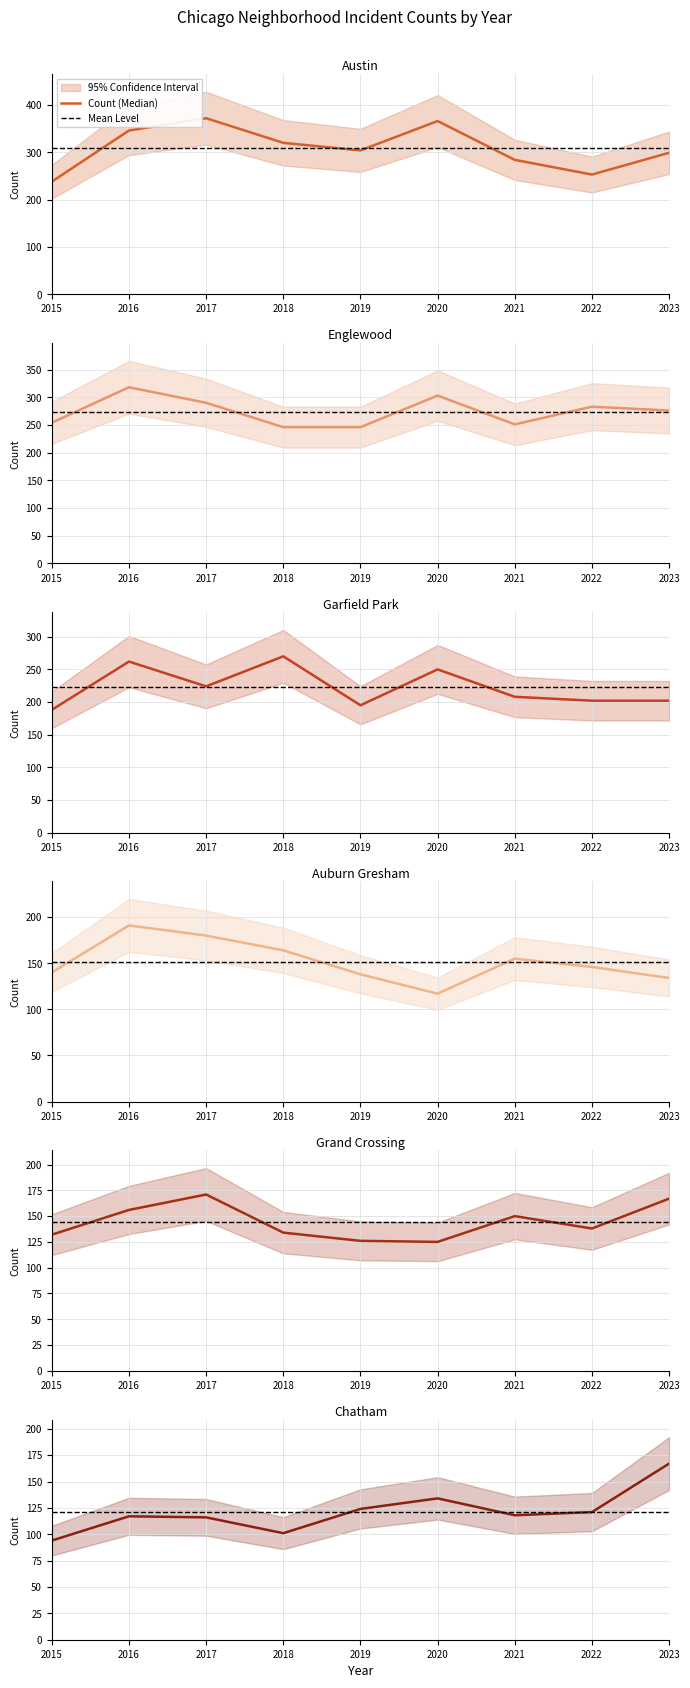

How many interior local valleys does the Grand Crossing series have?

2